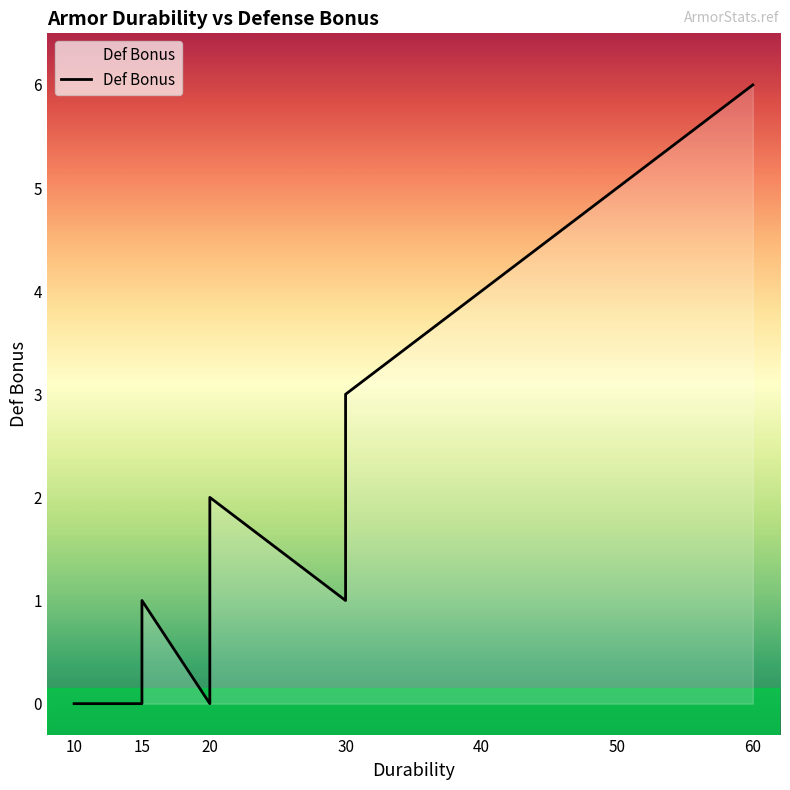

Is it true that the value at 60 is 2?

False